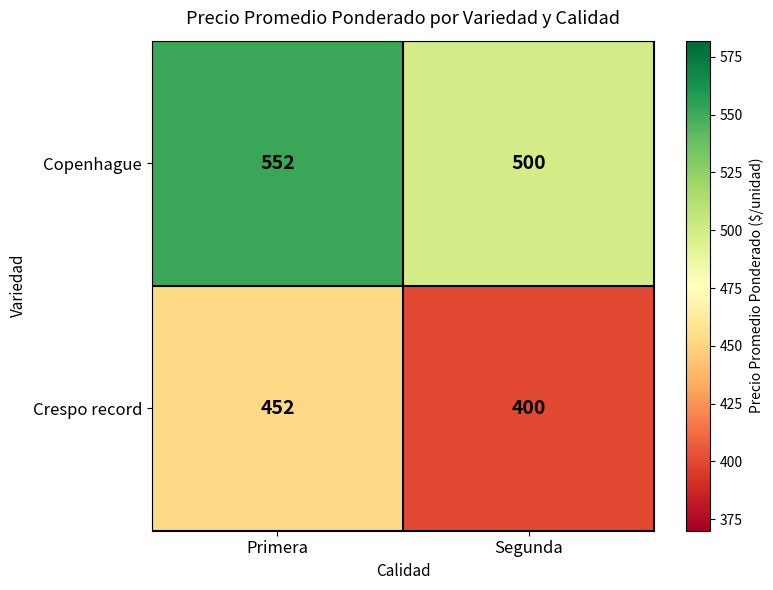

How many categories are shown in the chart?

2